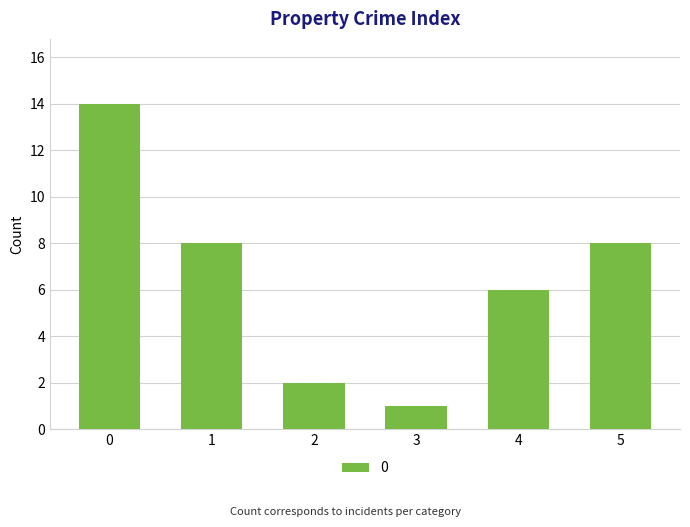

How many series are shown in this chart?

1